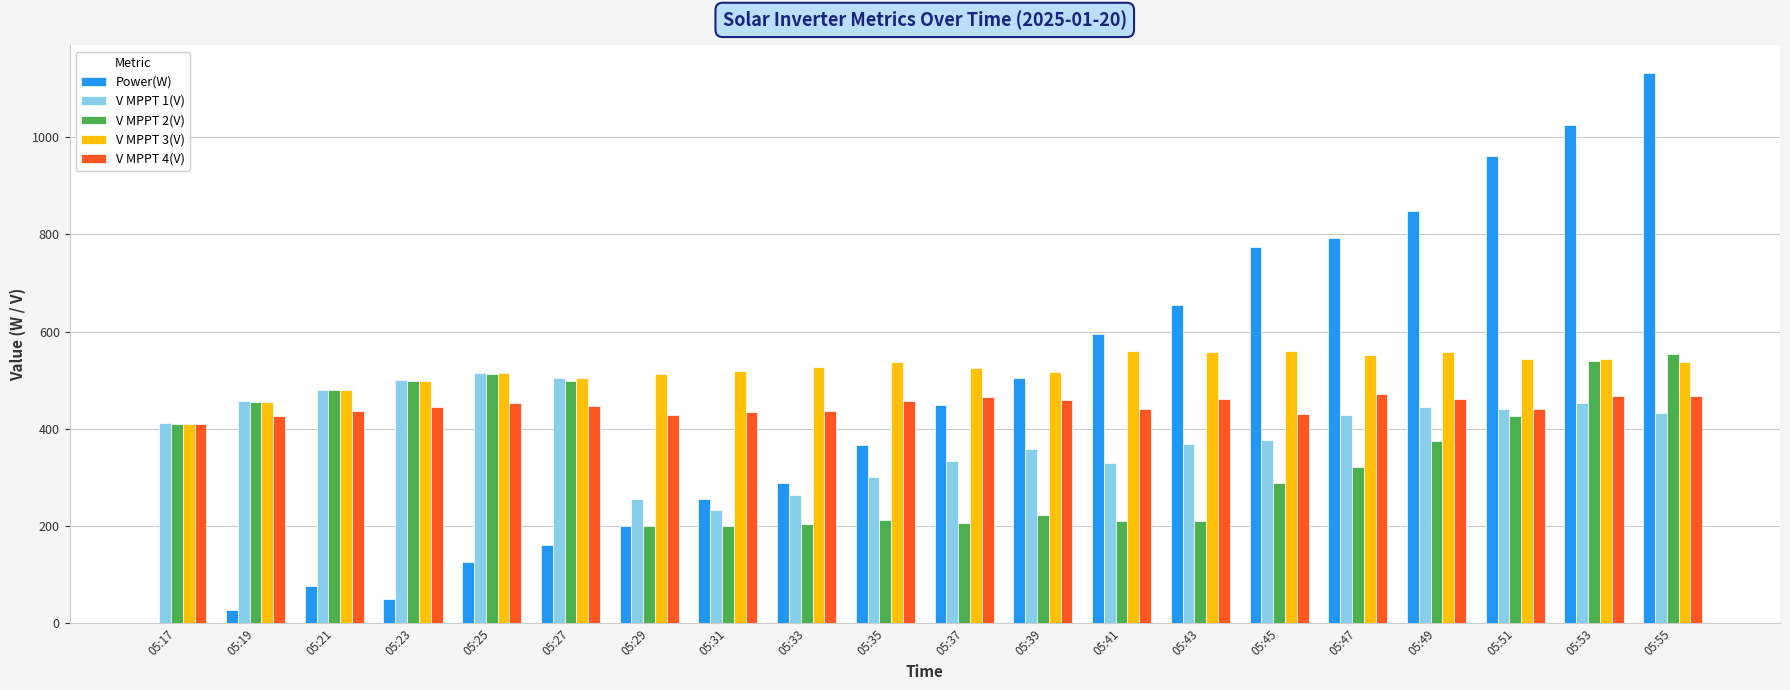

Read the V MPPT 4(V) value at 05:33.

436.9